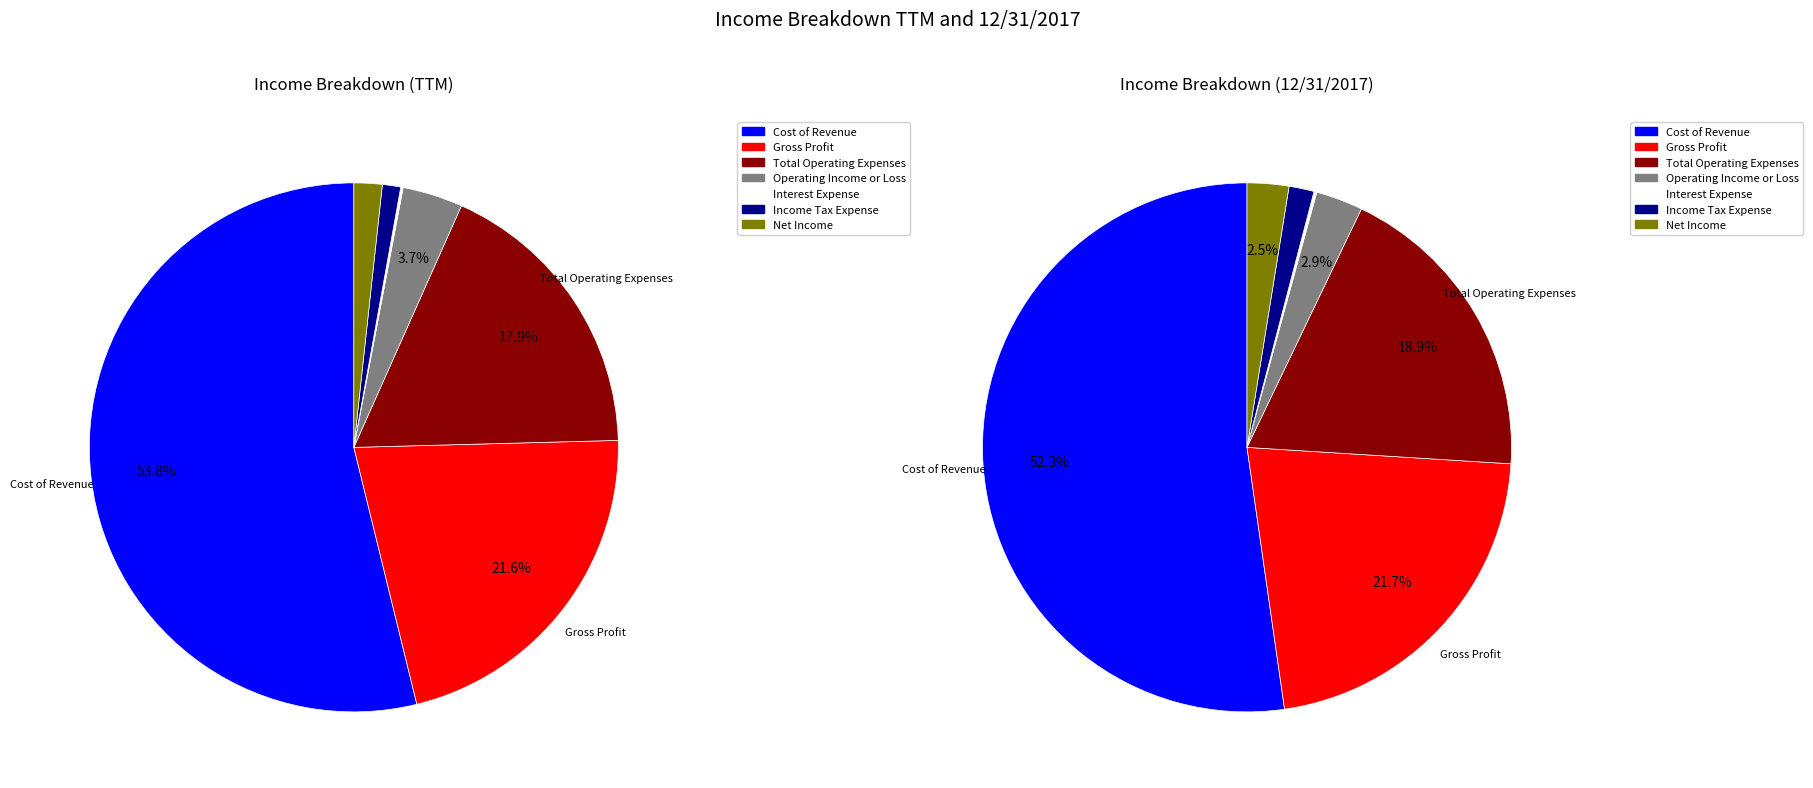

How much of the chart is everything except values_ttm?

46.2%